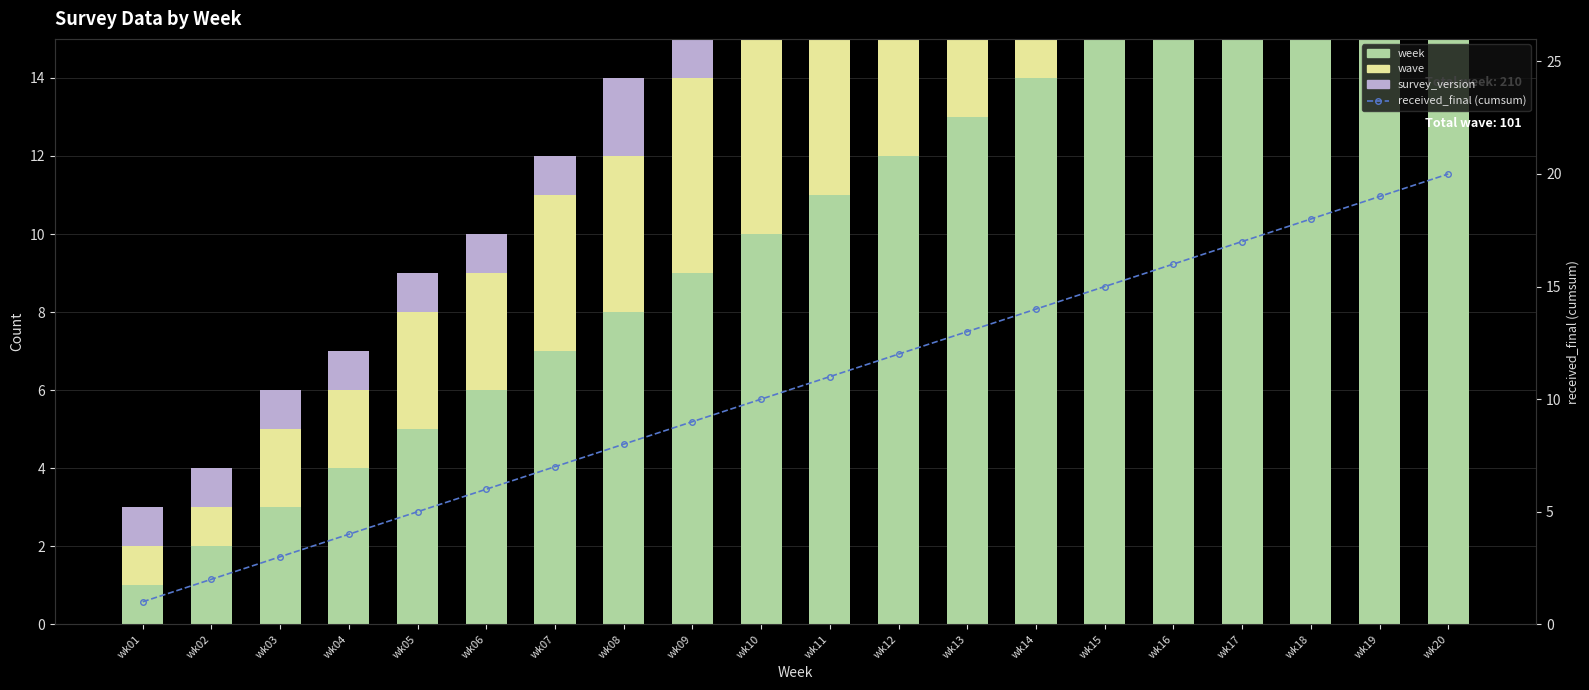

Which series has the largest total across all categories?

week